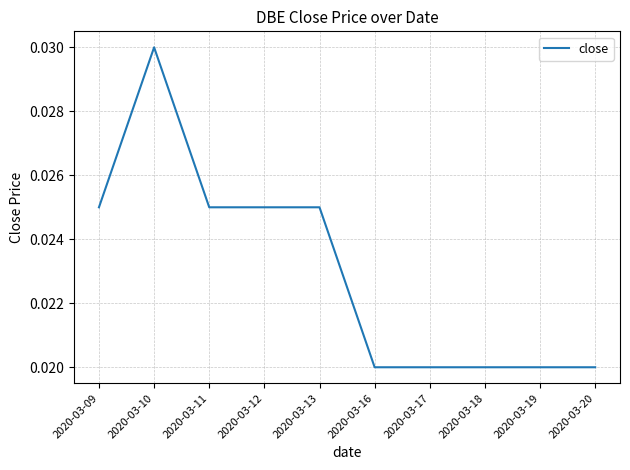

True or false: the data has more than 0 interior local peaks.

True